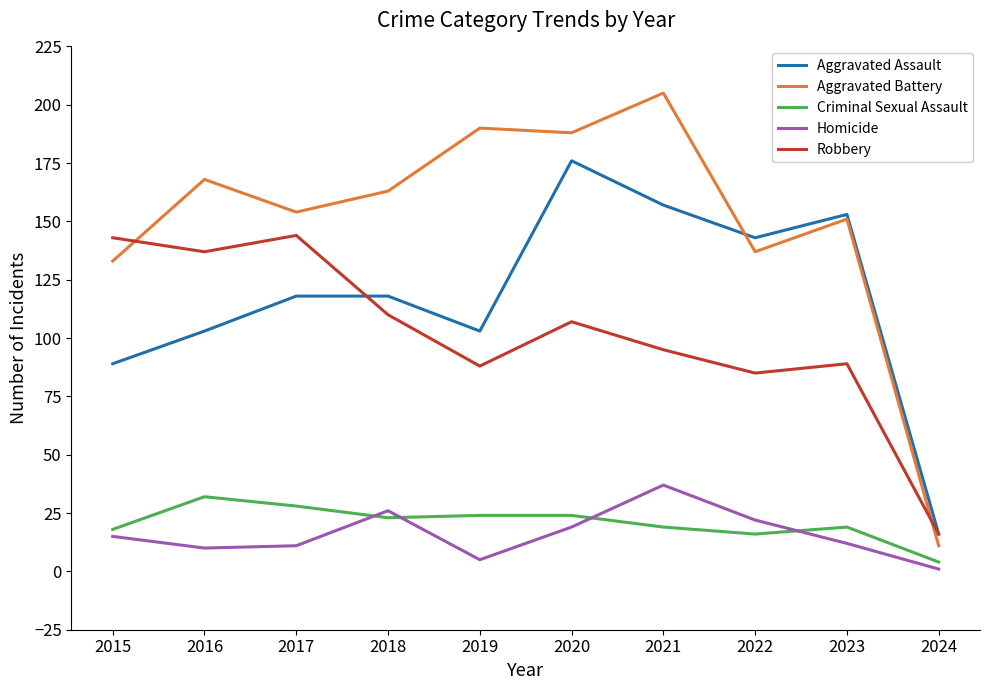

At which label is Aggravated Battery closest to 108?

2015